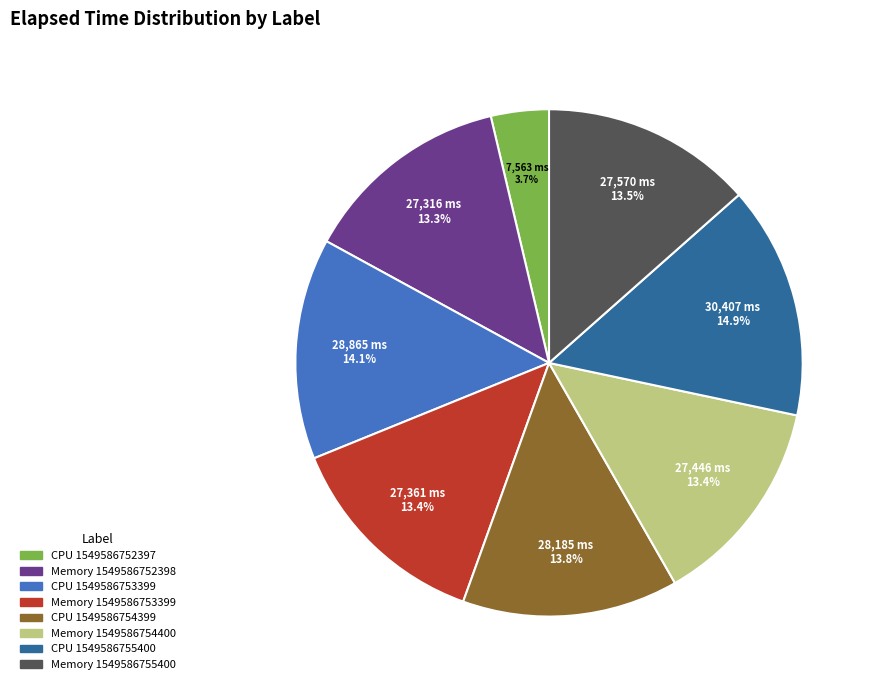

Is there any slice that represents more than half of the pie?

No